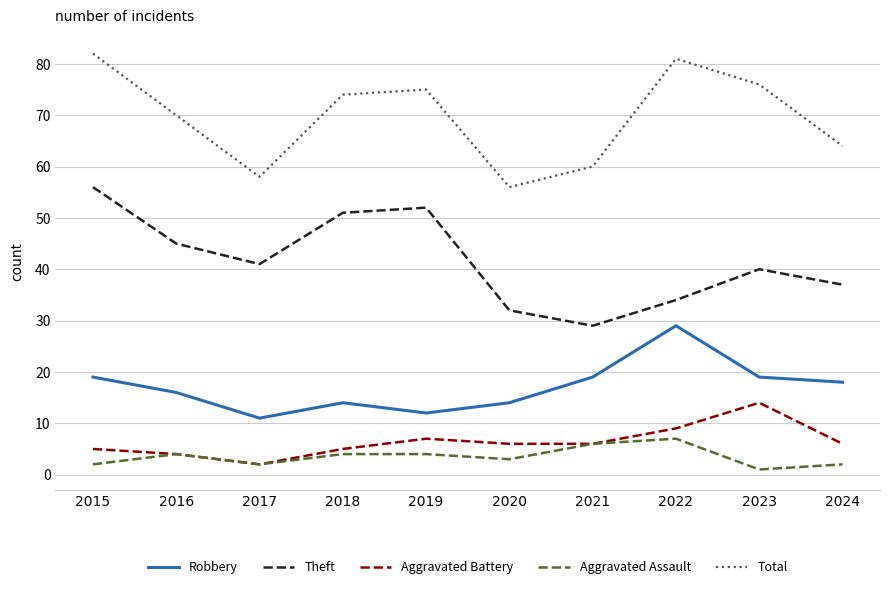

Where is the first local minimum for Robbery?

2017